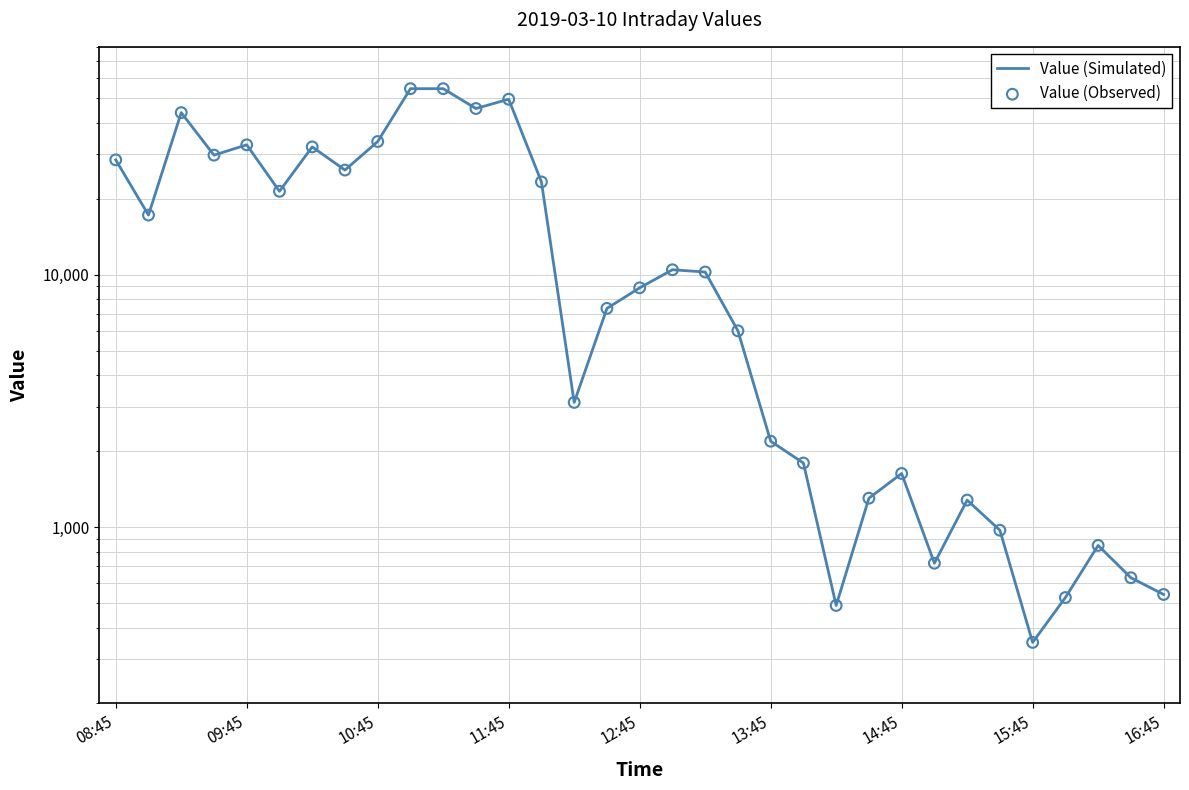

At which category is the sum across all series the highest?

9